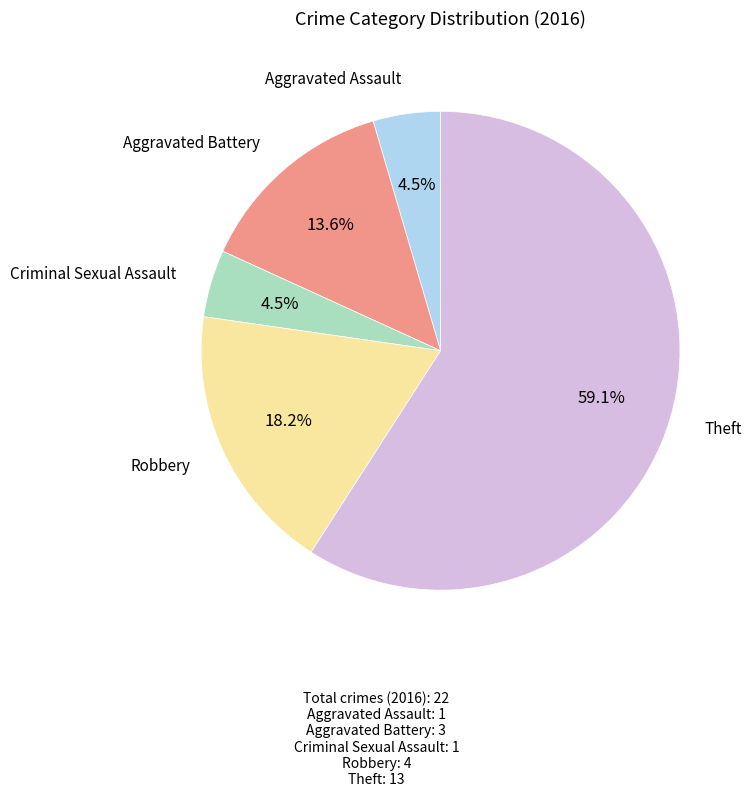

Is there any slice that represents more than half of the pie?

Yes